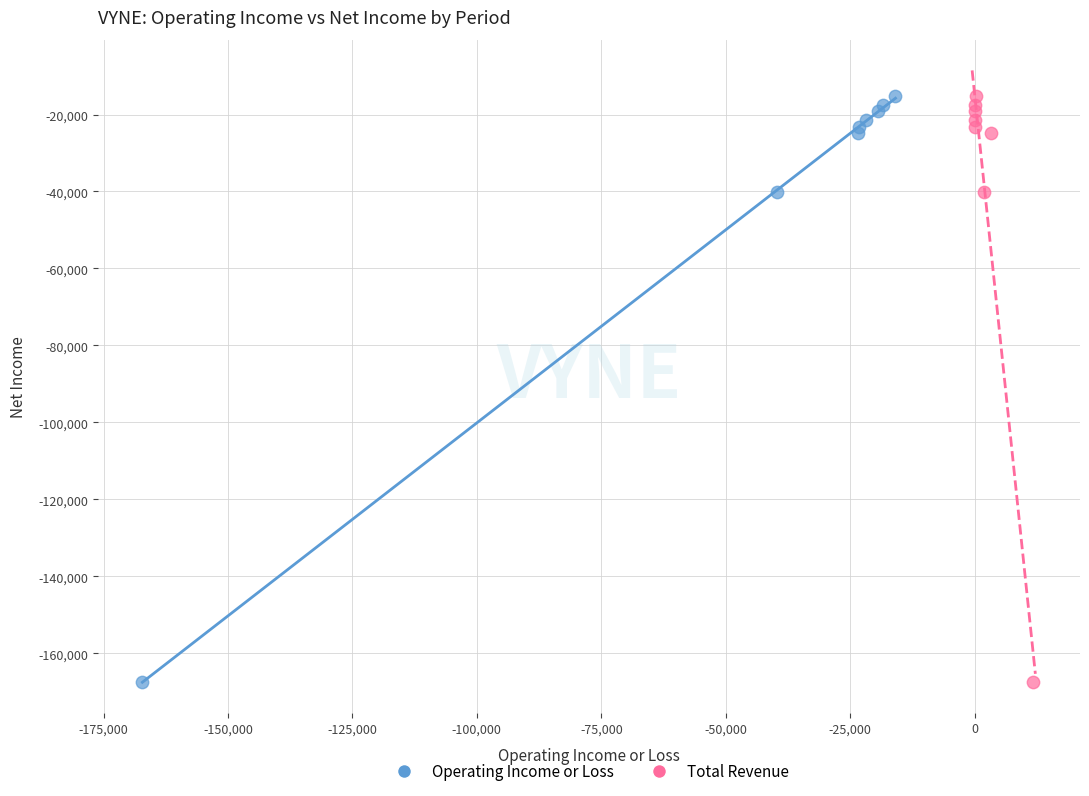

What are all the series names shown in the legend?

Operating Income or Loss, Total Revenue